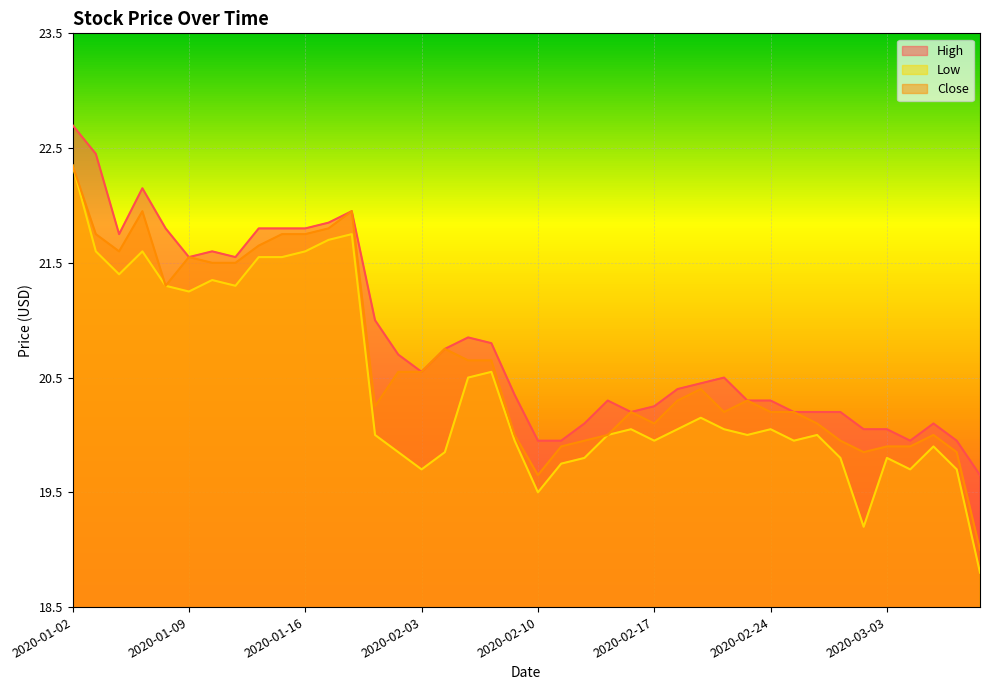

Does the chart display data point markers on the line(s)?

No